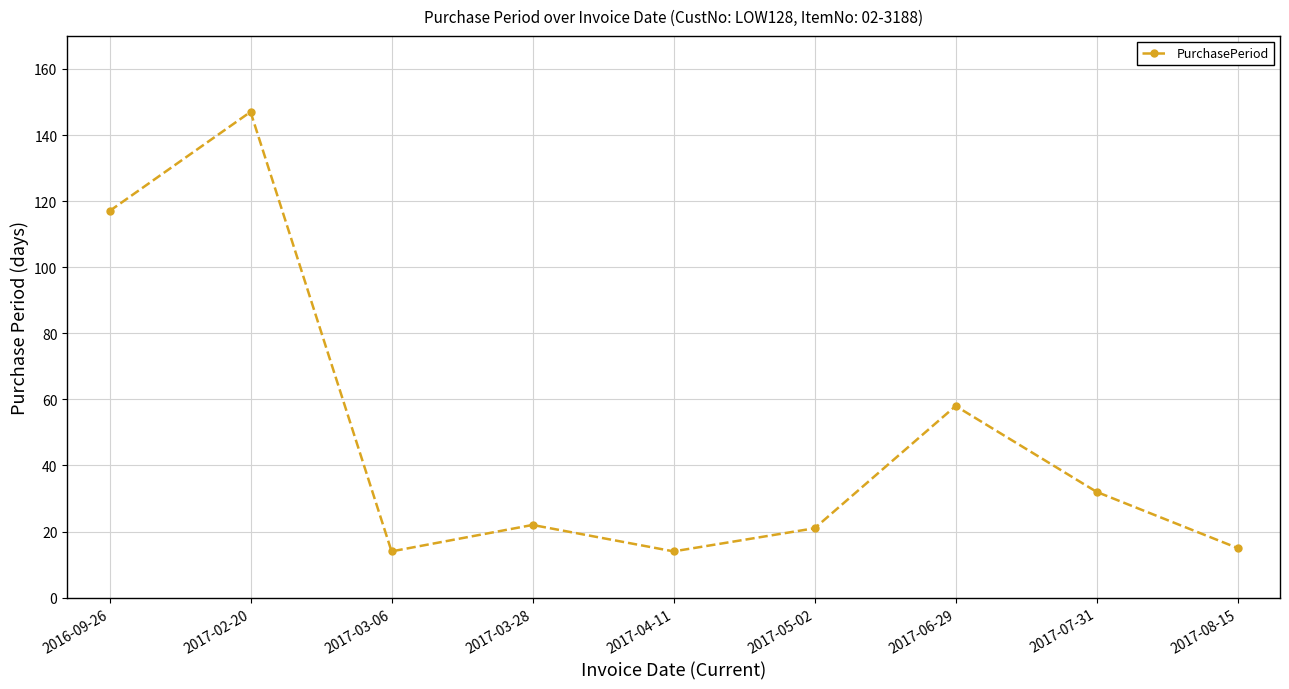

At which label is the value closest to 80?

2017-06-29